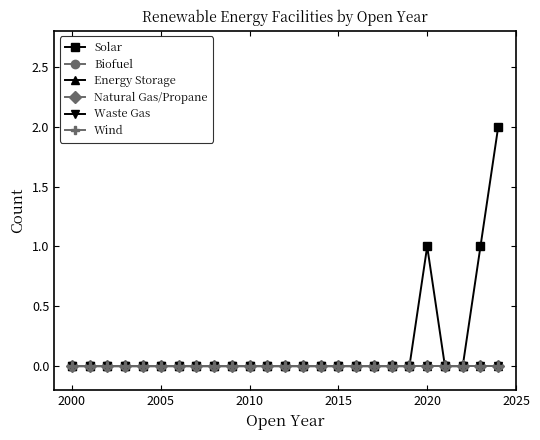

Is this an area chart (filled region under the line)?

No